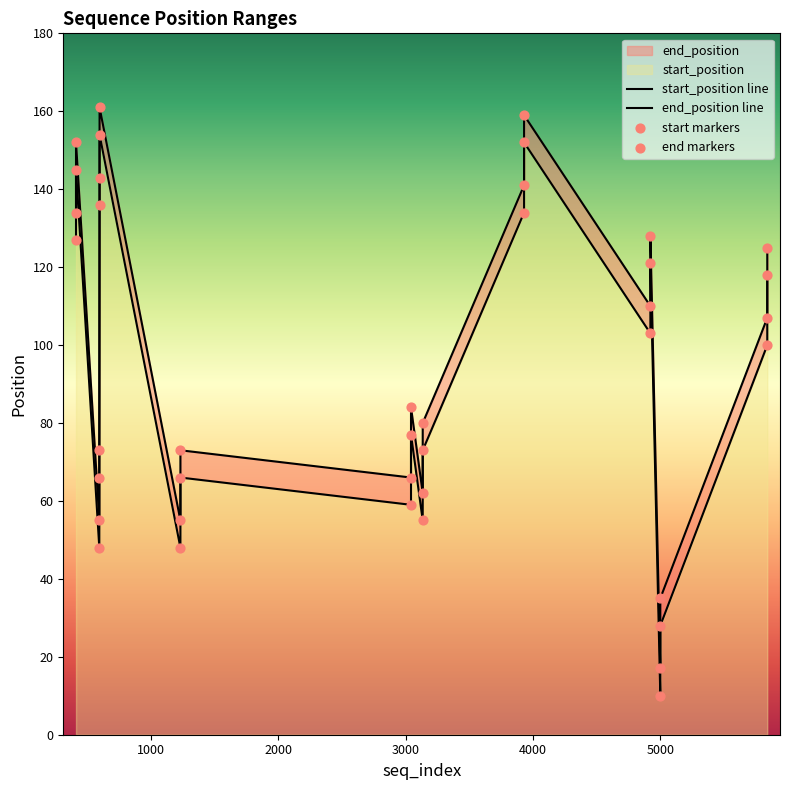

Is the value of end markers at 5000 greater than the value of end_position line at 7?

Yes